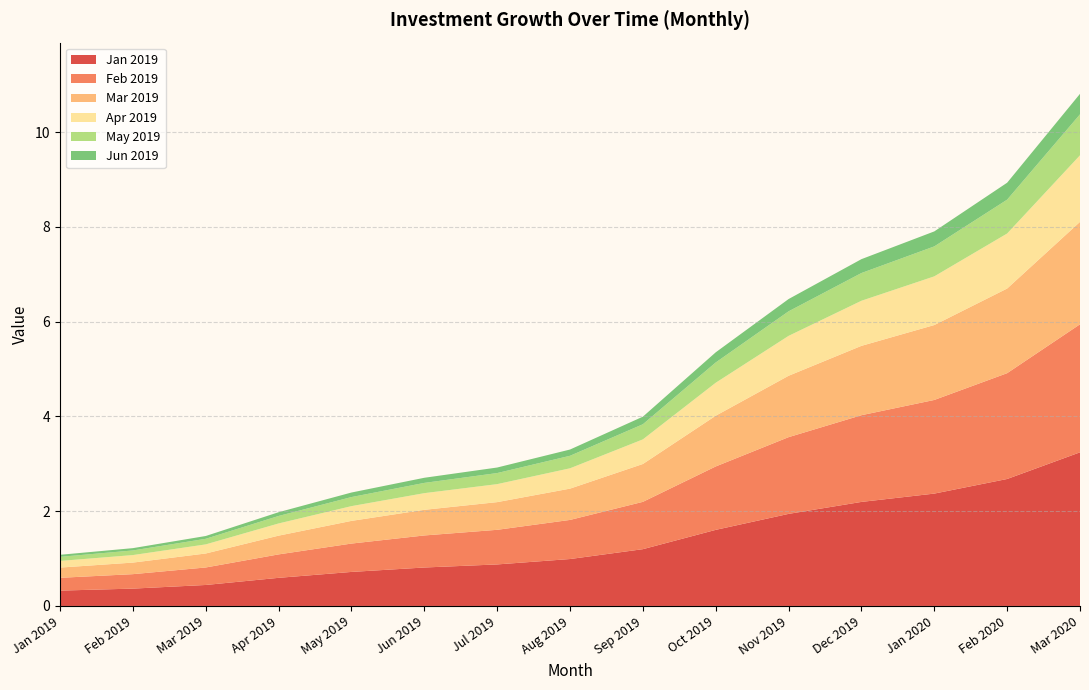

What is the total value across all series at Feb 2020?

8.9